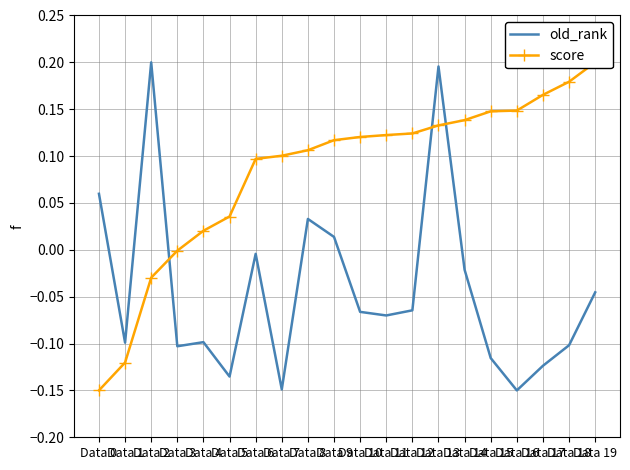

List the series in order of their peak value, lowest first.

old_rank, score